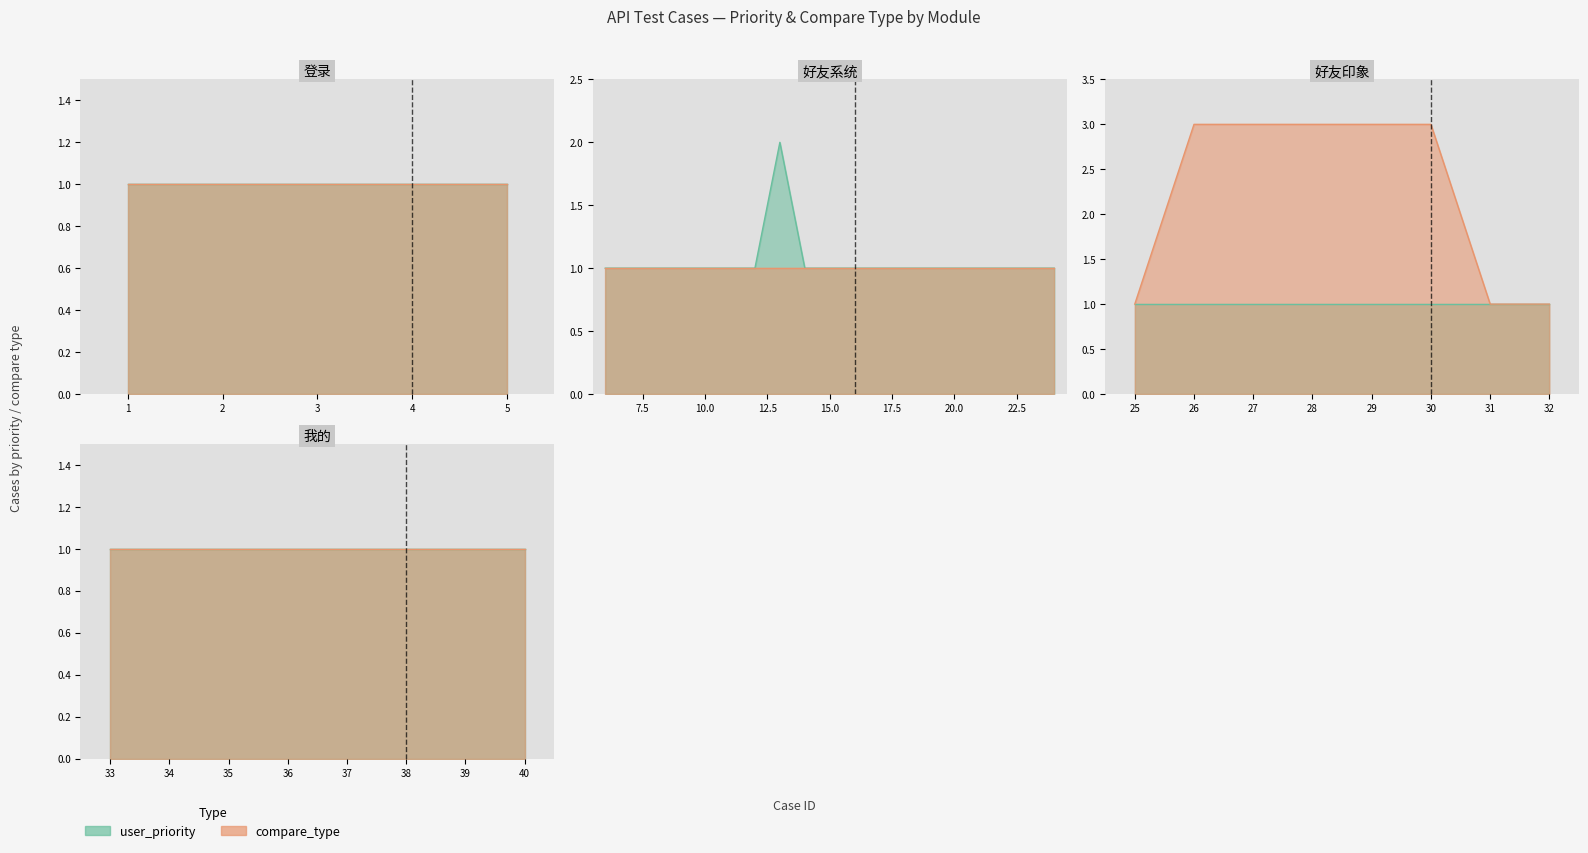

True or false: compare_type and user_priority intersect in this chart.

False